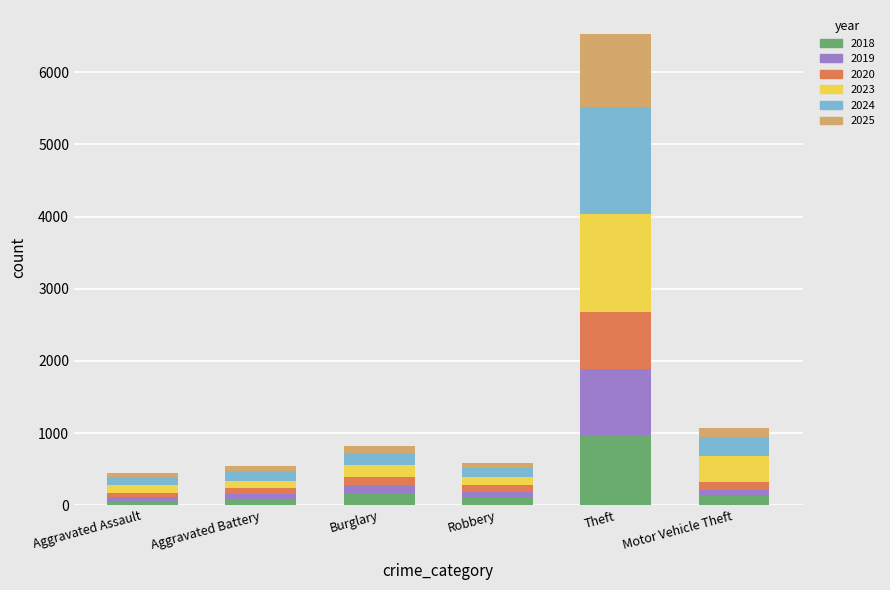

At which category is the sum across all series the highest?

Theft